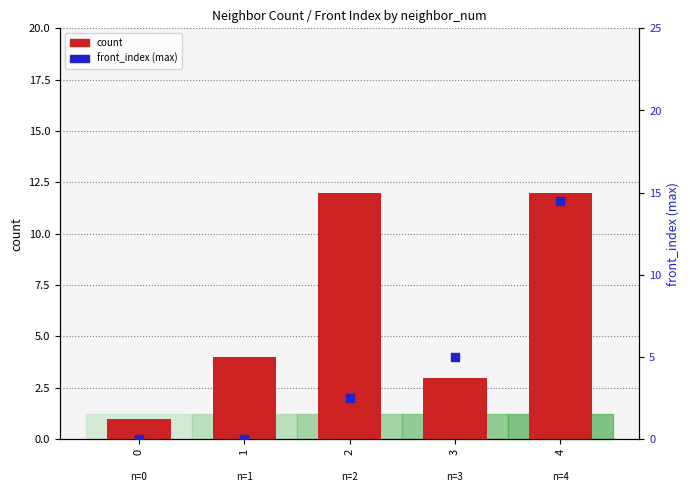

What is the total value across all series at 4?

26.5